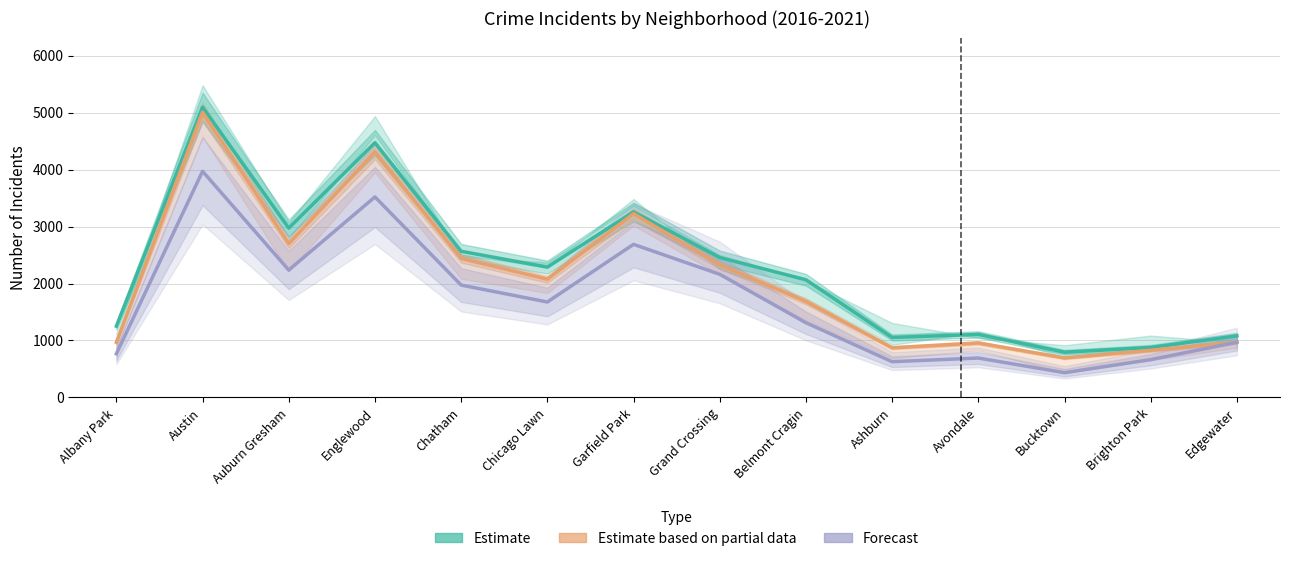

The Estimate based on partial data series shows 3029 at Belmont Cragin. True or false?

False